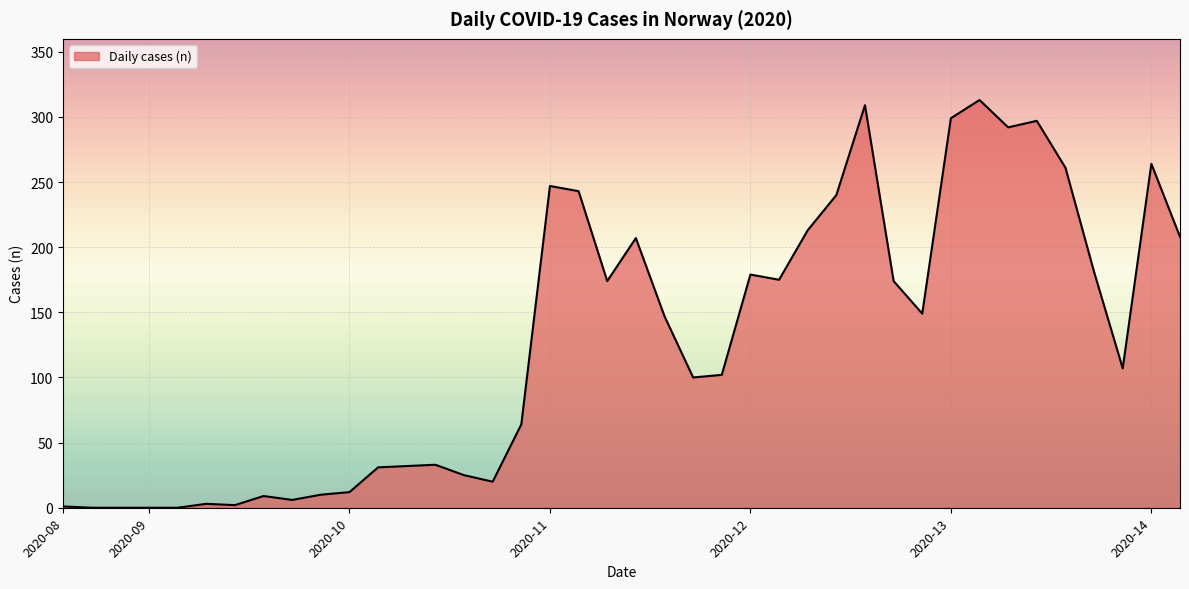

What is the greatest value displayed?

313